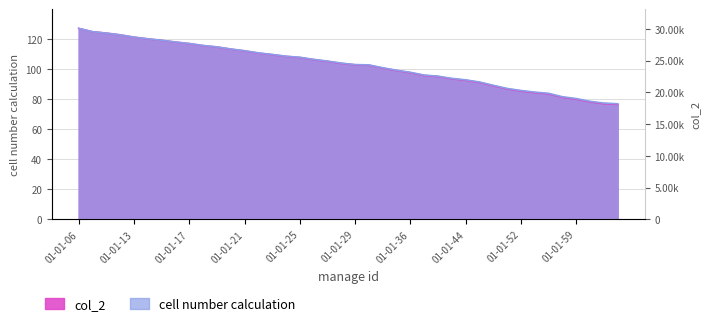

True or false: col_2 has a value of 27.2 at 01-01-11.

False